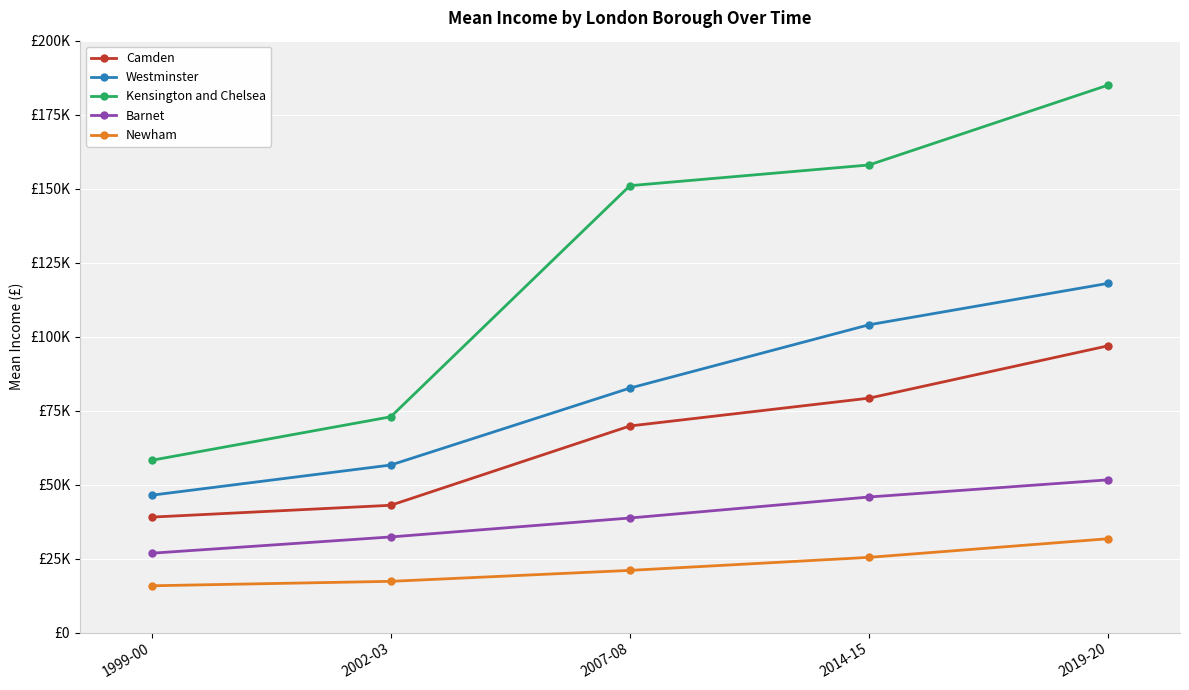

What are all the series names shown in the legend?

Camden, Westminster, Kensington and Chelsea, Barnet, Newham